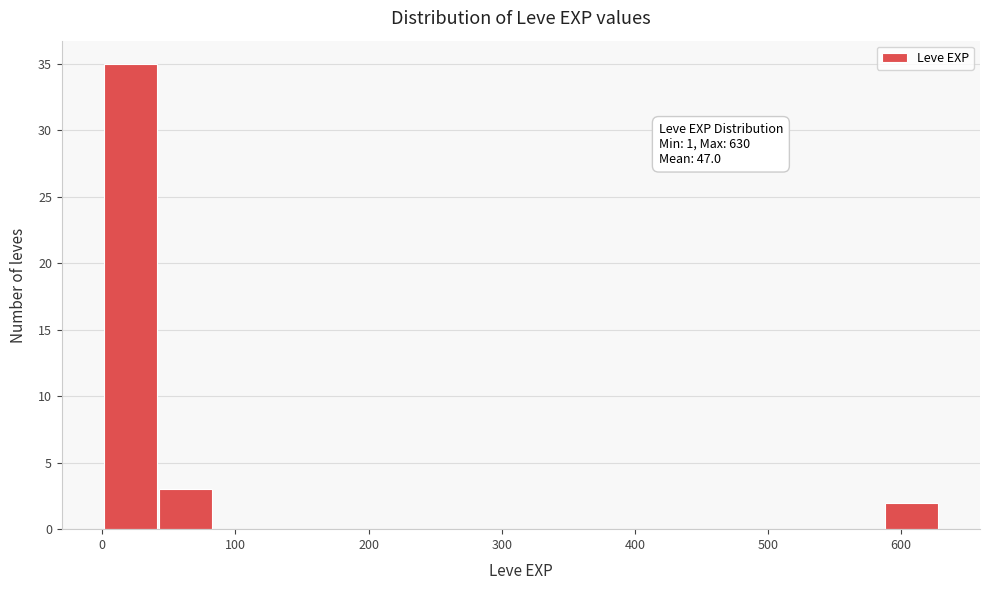

Which range on the x-axis has the tallest bar?

0 to 40